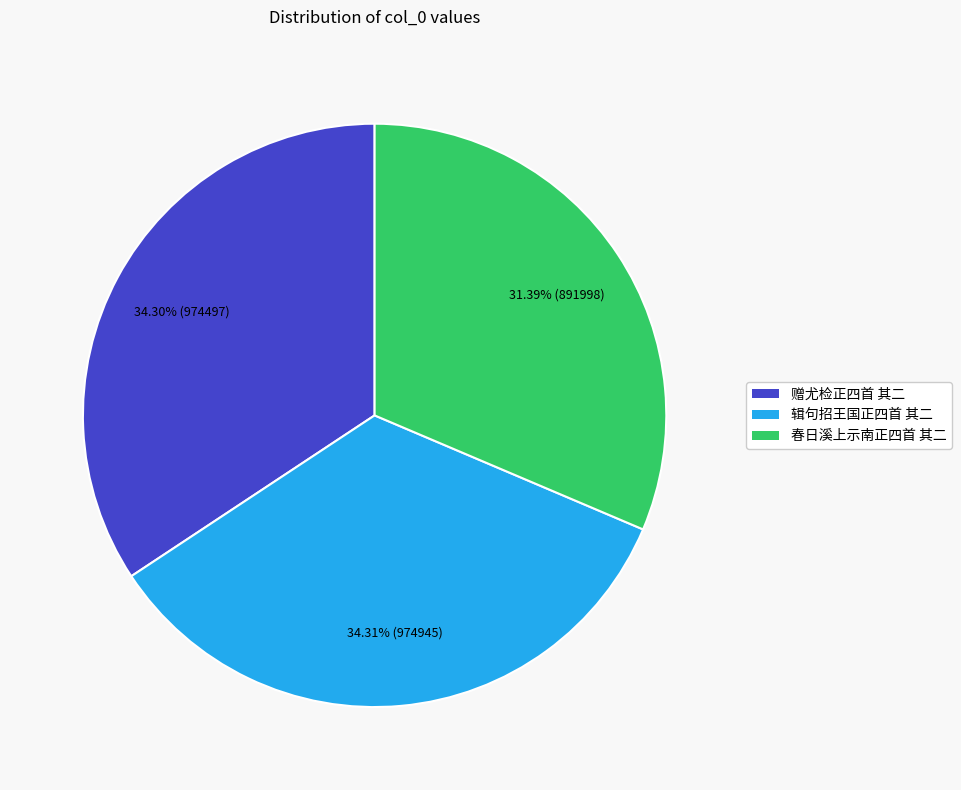

To the nearest percent, what is the difference between the largest and smallest slice percentages?

3%